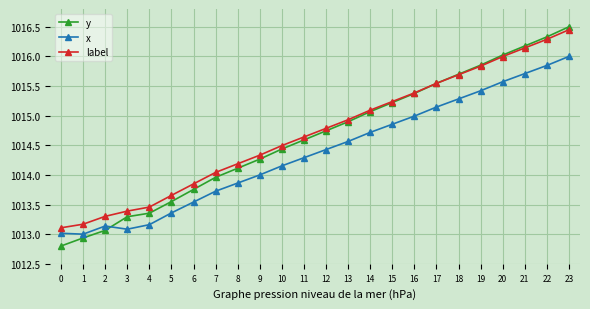

Is it true that label equals 451.0 at 1?

False